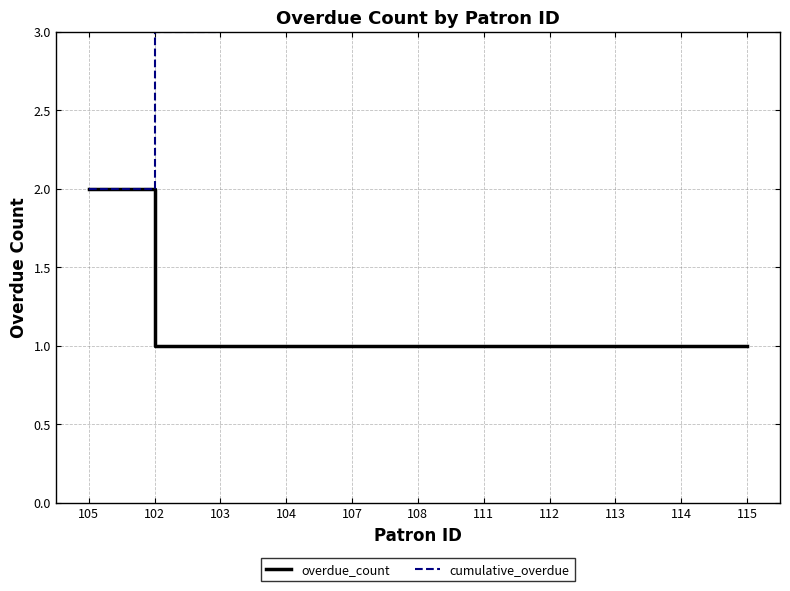

Which has a higher value, 114 or 112?

114